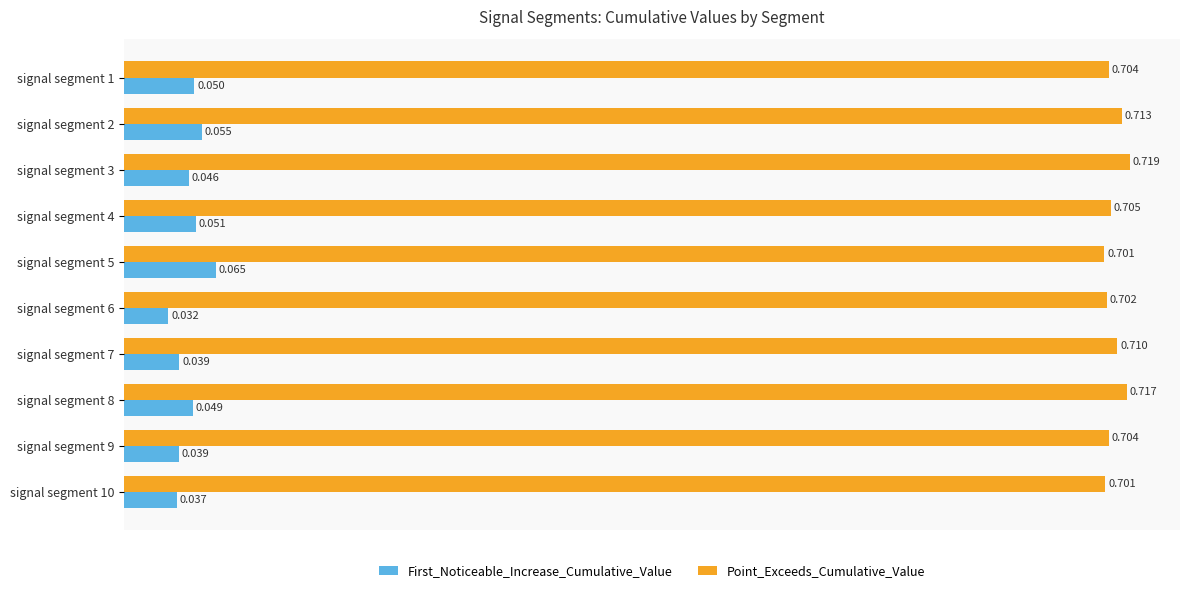

Rank the series at signal segment 5 from highest to lowest value.

Point_Exceeds_Cumulative_Value, First_Noticeable_Increase_Cumulative_Value